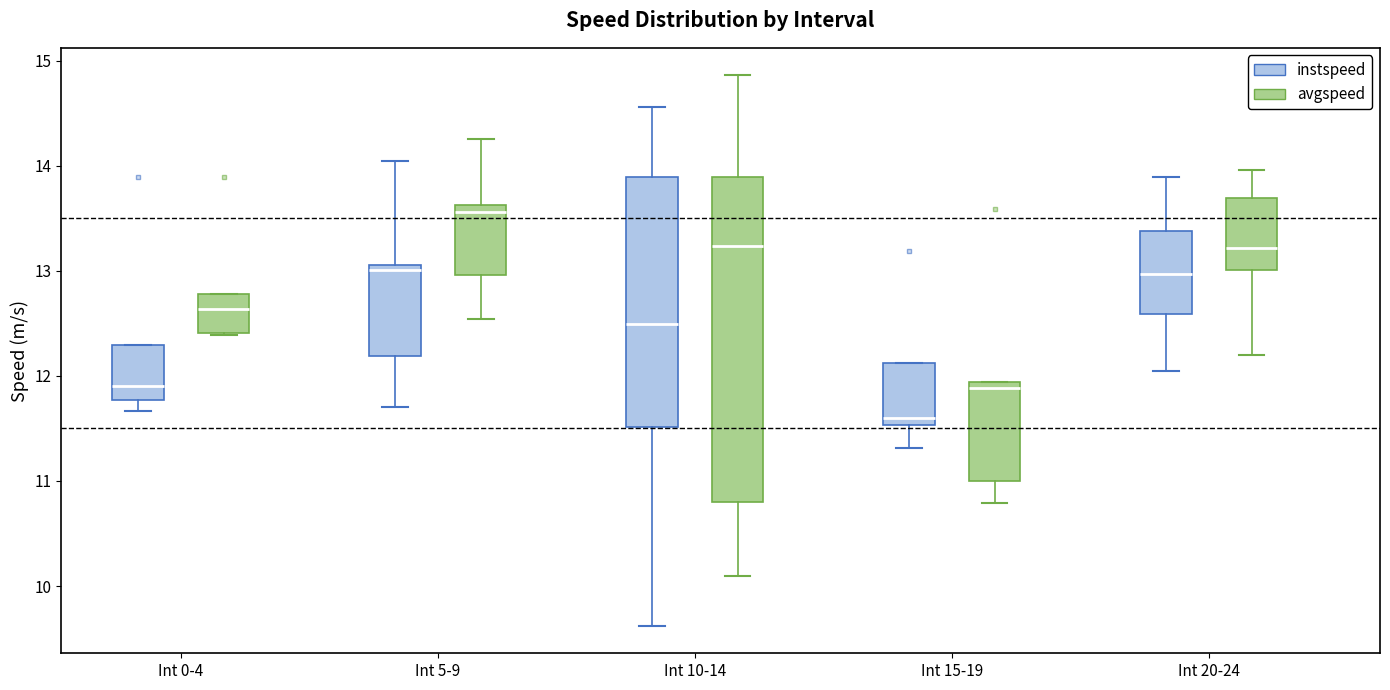

Which box is the tallest, from its lower edge to its upper edge?

Int 10-14 (avgspeed)